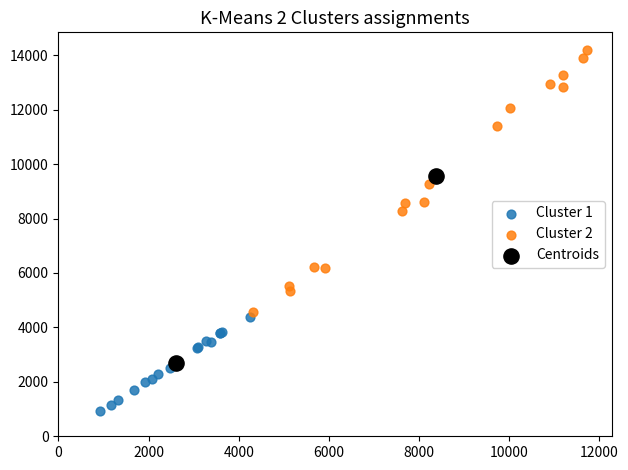

What are all the series names shown in the legend?

Cluster 1, Cluster 2, Centroids